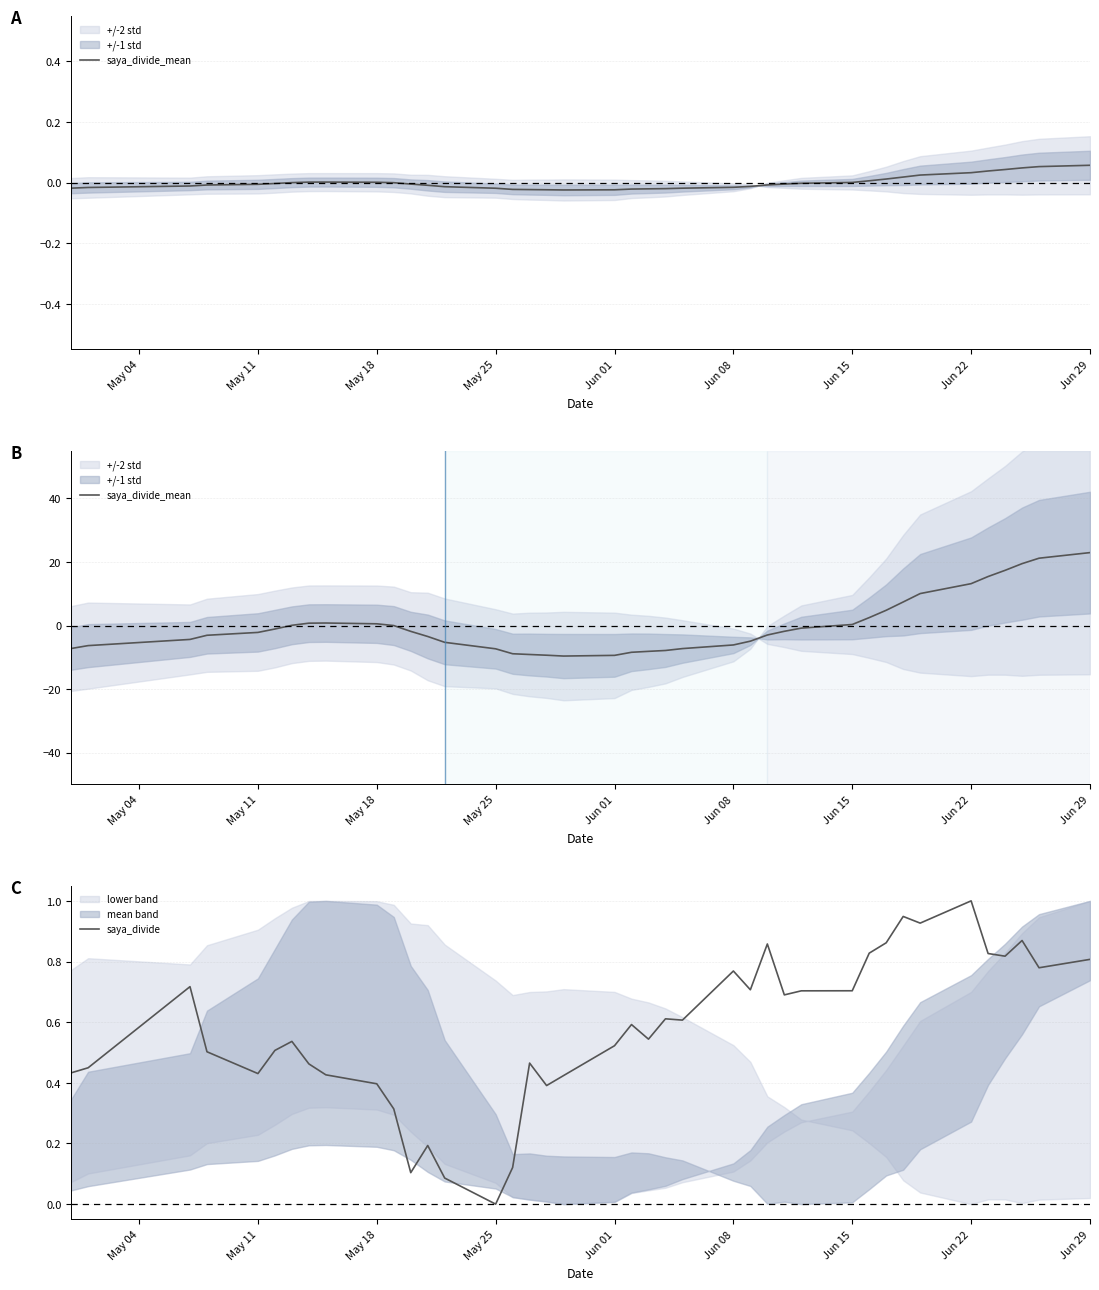

At which label does saya_divide reach its peak?

Jun 22